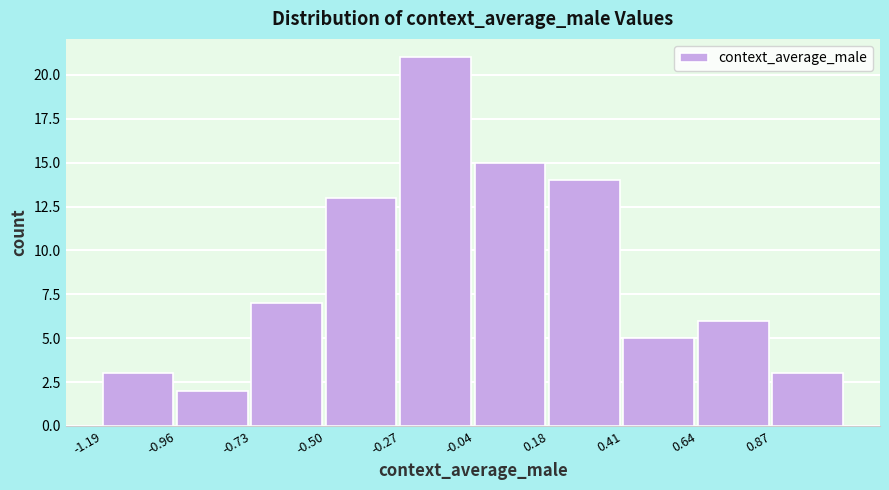

Reading left to right, transcribe this chart: for each bar, give the range it covers on the x-axis and its height. Neither the bar edges nor the heights are printed on the chart, so give them approximately, as read against the axes.

-1.20 to -0.95: 3
-0.95 to -0.75: 2
-0.75 to -0.50: 7
-0.50 to -0.25: 13
-0.25 to -0.05: 21
-0.05 to 0.20: 15
0.20 to 0.40: 14
0.40 to 0.65: 5
0.65 to 0.85: 6
0.85 to 1.10: 3